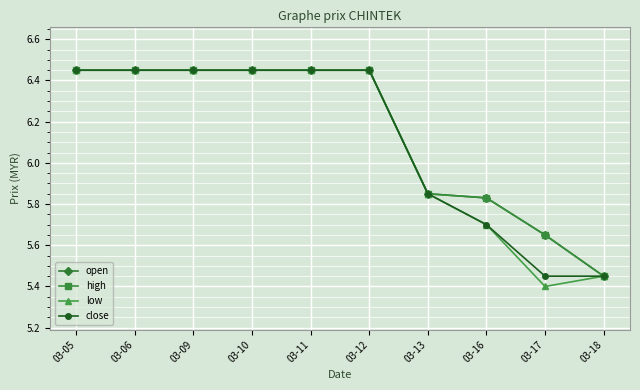

Is this an area chart (filled region under the line)?

No